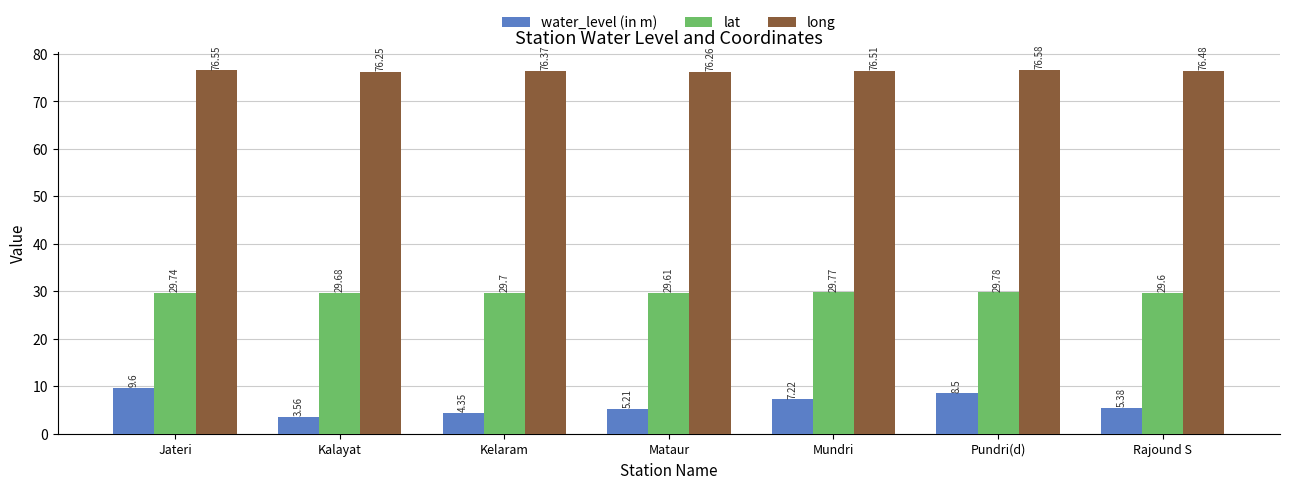

What is the maximum value for long?

76.6